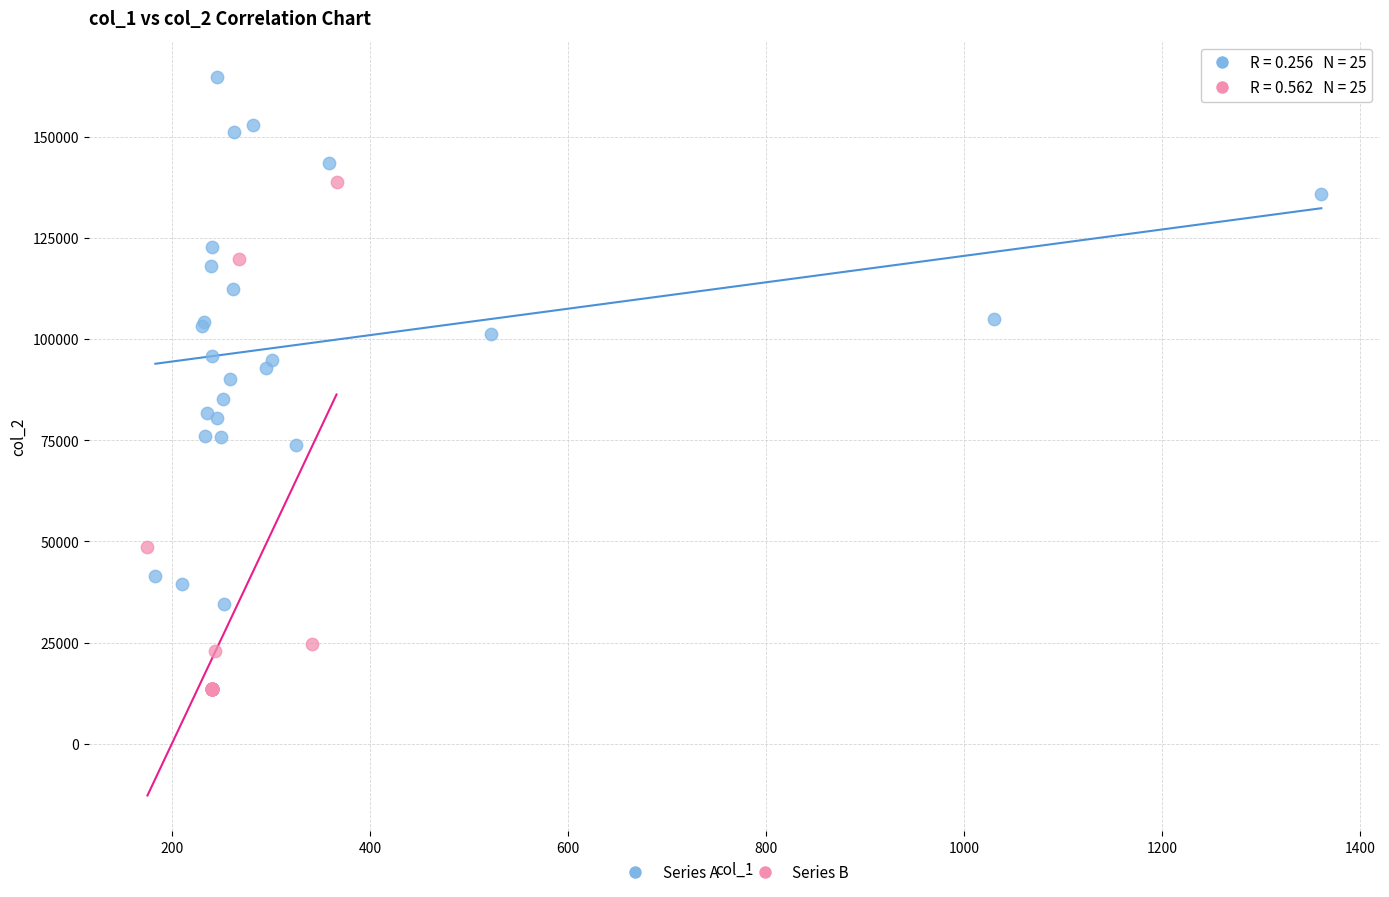

Which series contains the lowest Y value?

Series B